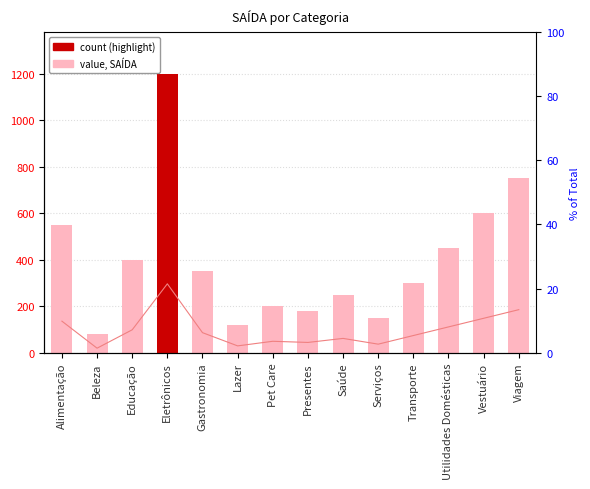

Rank the categories by value, SAÍDA value from highest to lowest.

Eletrônicos, Viagem, Vestuário, Alimentação, Utilidades Domésticas, Educação, Gastronomia, Transporte, Saúde, Pet Care, Presentes, Serviços, Lazer, Beleza